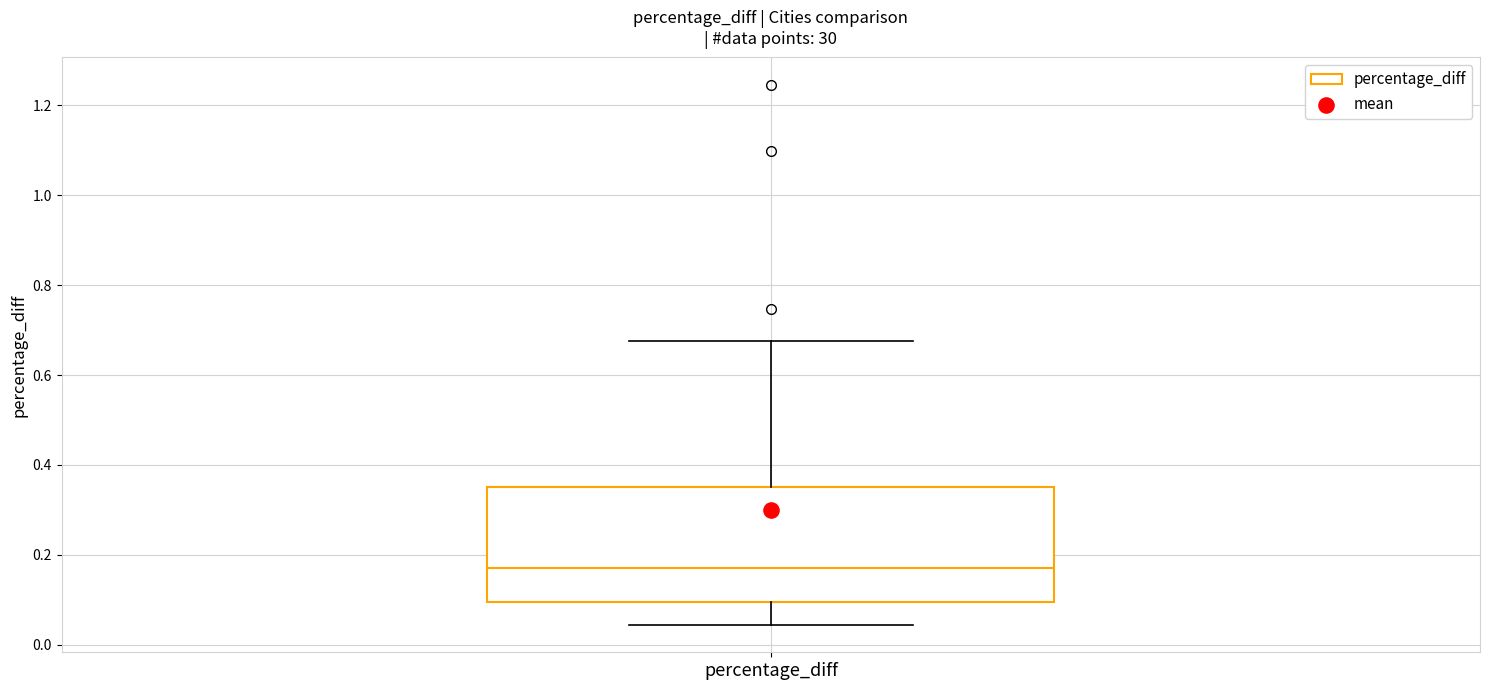

Read this box plot against the y-axis: the position of the median line, the range covered by the box, and the ends of both whiskers. The values are not printed on the chart, so give them approximately, as read against the axis.

median 0.18, box 0.10 to 0.36, whiskers 0.04 to 0.68